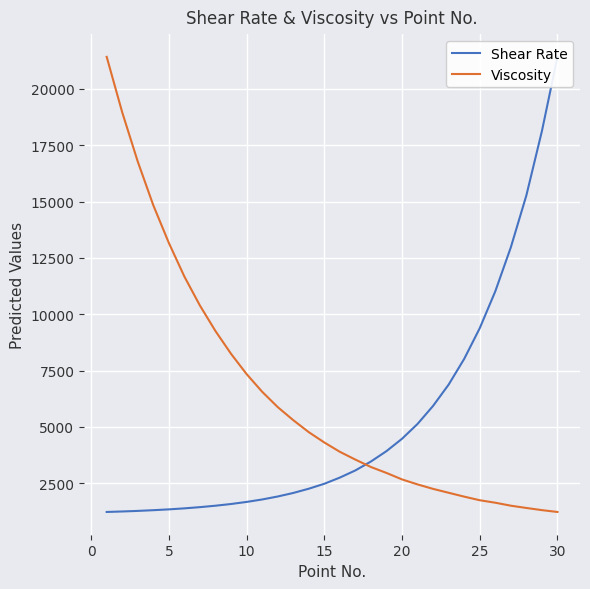

Reading left to right, what are all the values shown in this chart?

Shear Rate: 1223.2	1245.2	1270.4	1302.2	1338.5	1383.5	1437.3	1500.9	1576.7	1668.9	1777.5	1909.3	2066.2	2255.0	2474.6	2749.0	3067.3	3462.5	3923.6	4472.4	5131.0	5932.4	6876.4	8018.0	9379.2	11014.7	12968.7	15273.8	18127.9	21421.0
Viscosity: 21421.0	18957.0	16771.0	14832.0	13162.0	11668.0	10382.0	9250.9	8241.5	7343.5	6559.7	5878.9	5299.0	4765.9	4307.3	3893.3	3546.8	3218.6	2954.9	2667.8	2446.3	2247.3	2075.0	1903.4	1743.7	1633.7	1501.5	1400.8	1304.7	1223.2